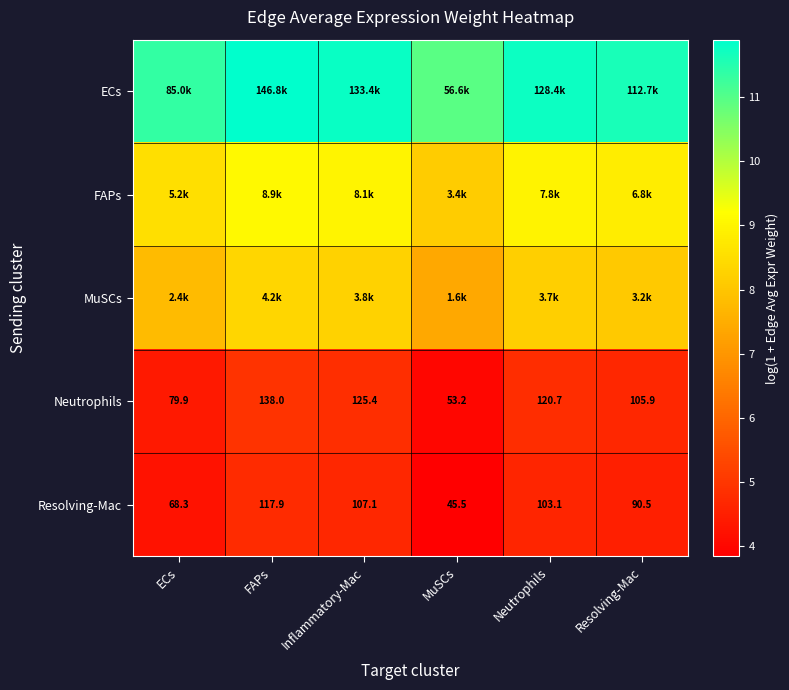

What is the difference between the highest and lowest values at FAPs?

7.1